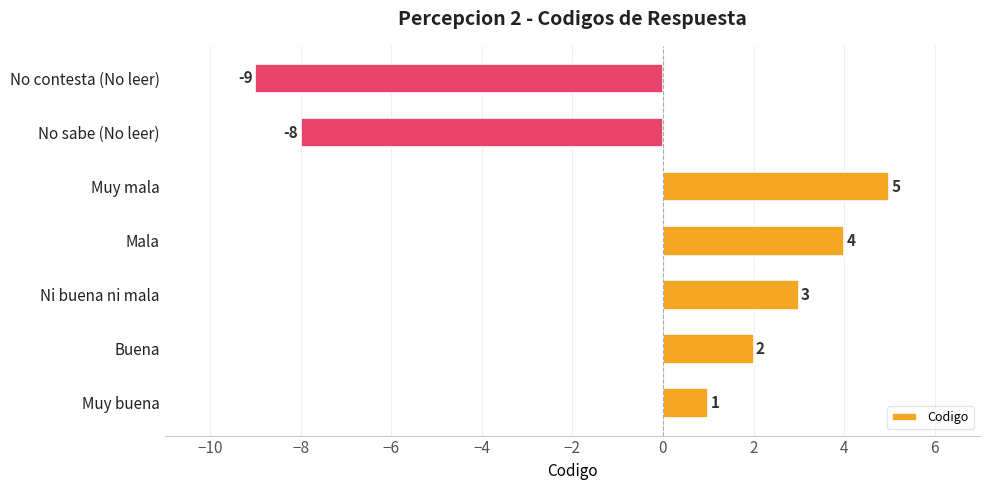

Rank the categories by value from lowest to highest.

No contesta (No leer), No sabe (No leer), Muy buena, Buena, Ni buena ni mala, Mala, Muy mala